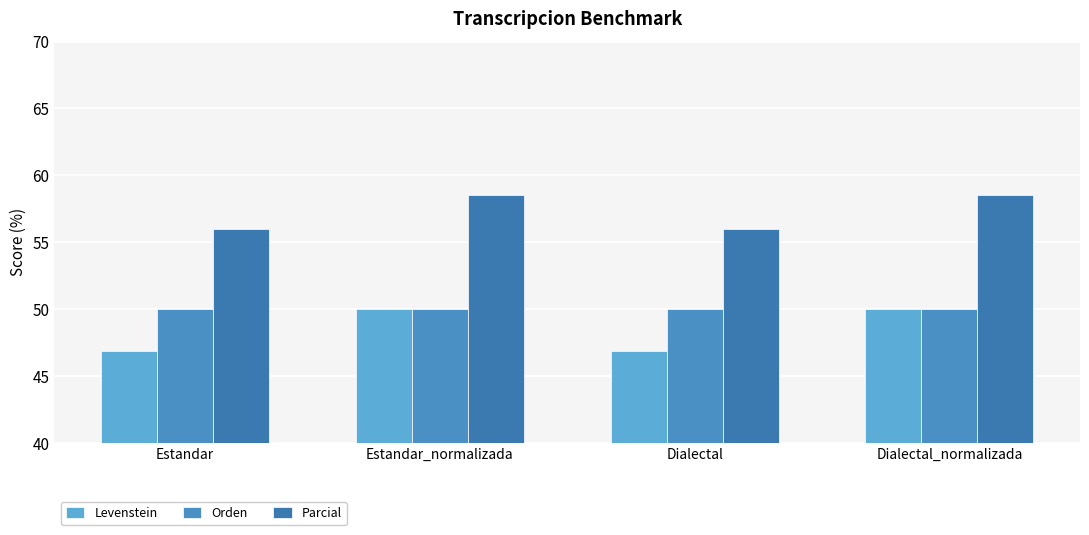

What is the value of the Orden bar at the 4th from the left?

50.0